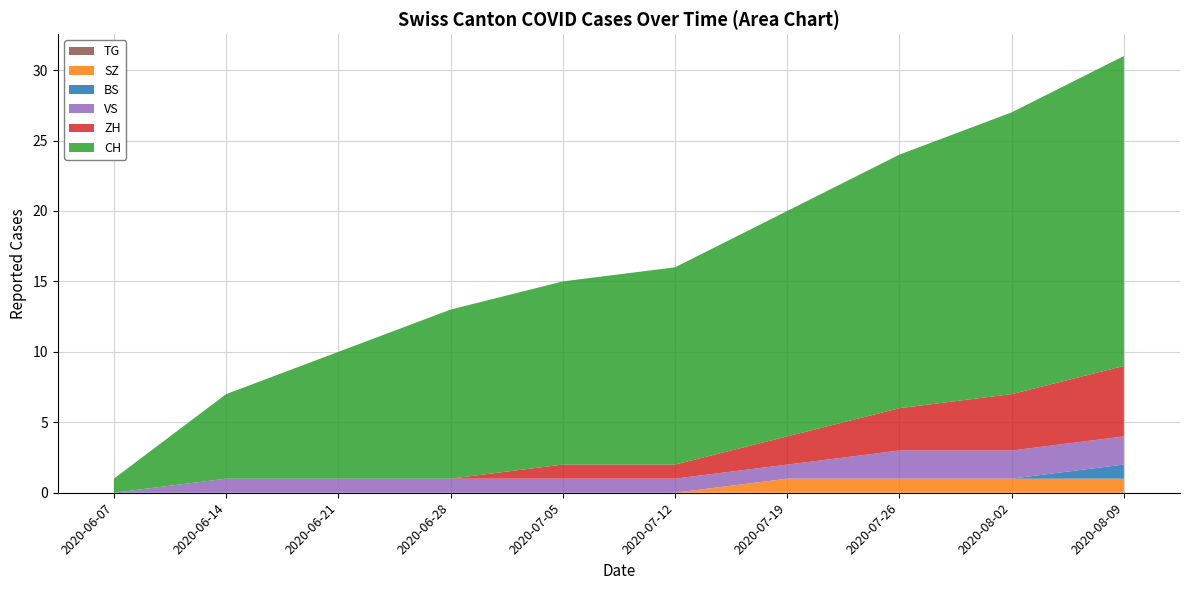

What is the total value across all series at 2020-06-28?

13